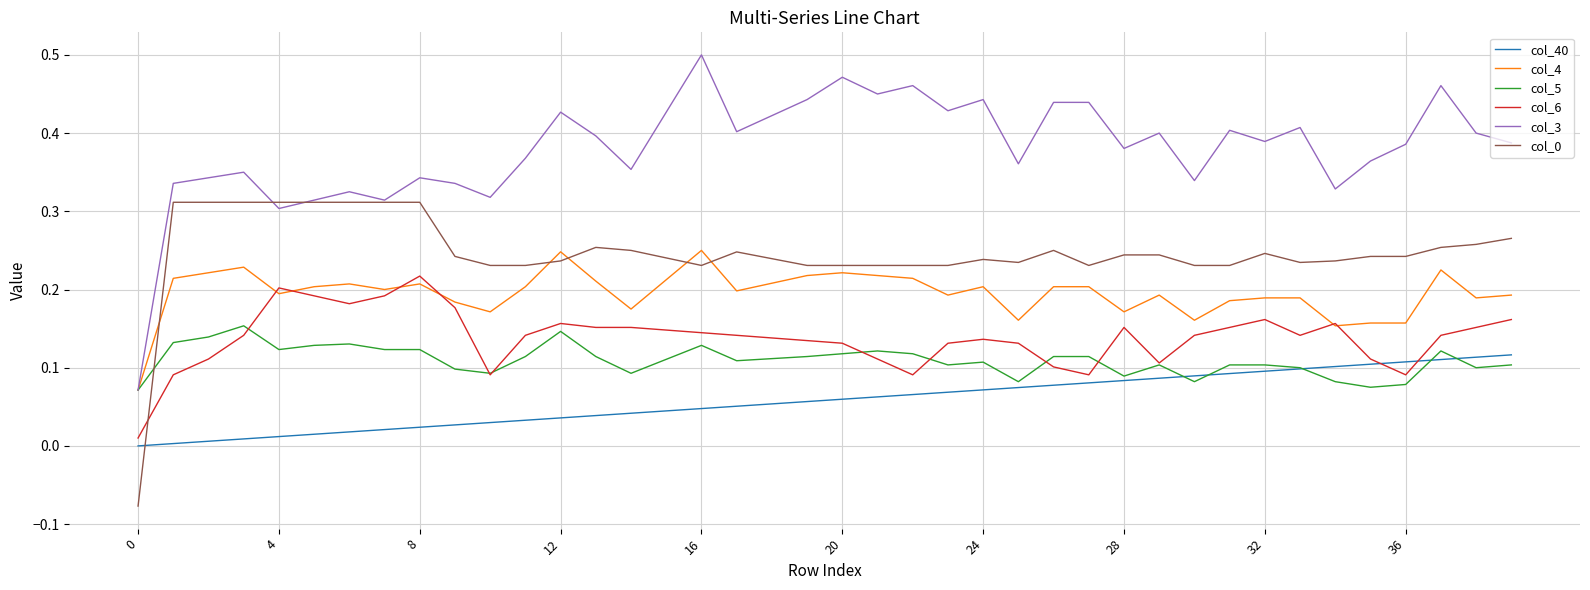

True or false: col_0 and col_40 cross at least once.

True